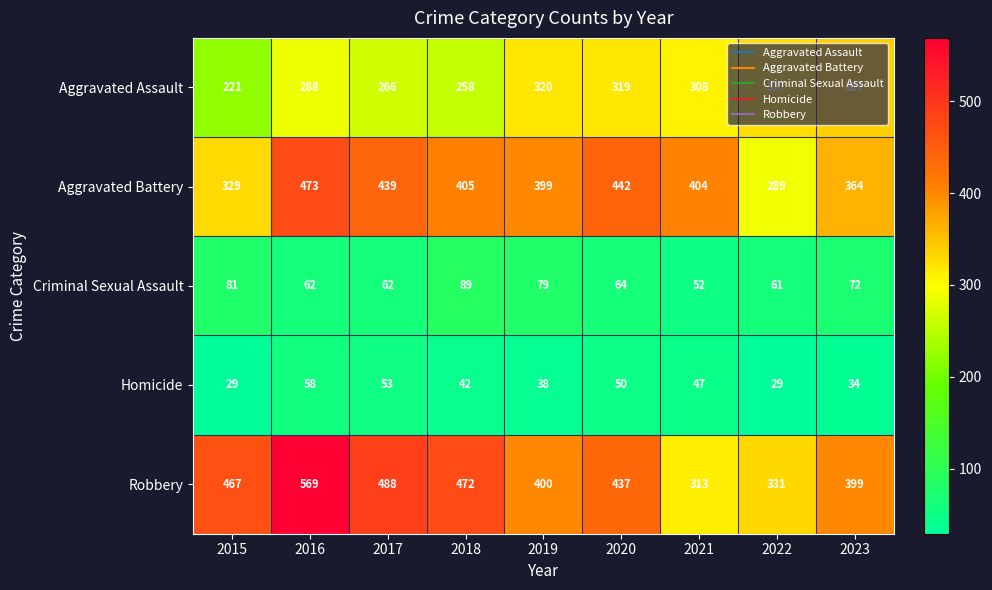

What is the maximum value shown in the chart?

569